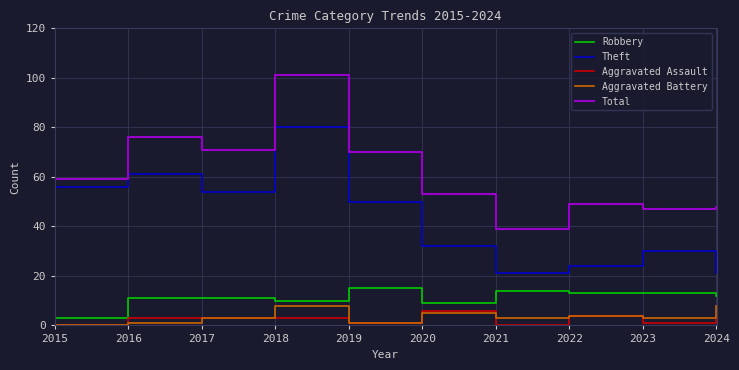

Reading left to right, list all the values displayed in this chart.

Robbery: 3	11	11	10	15	9	14	13	13	12
Theft: 56	61	54	80	50	32	21	24	30	21
Aggravated Assault: 0	3	3	3	1	6	0	4	1	4
Aggravated Battery: 0	1	3	8	1	5	3	4	3	8
Total: 59	76	71	101	70	53	39	49	47	48